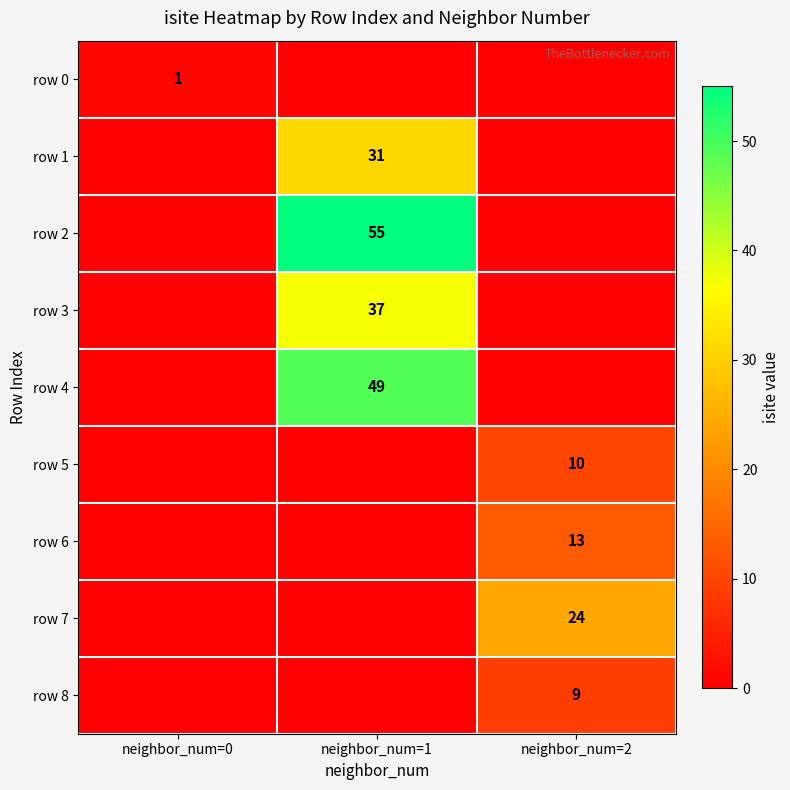

At which category is the sum across all series the highest?

neighbor_num=1